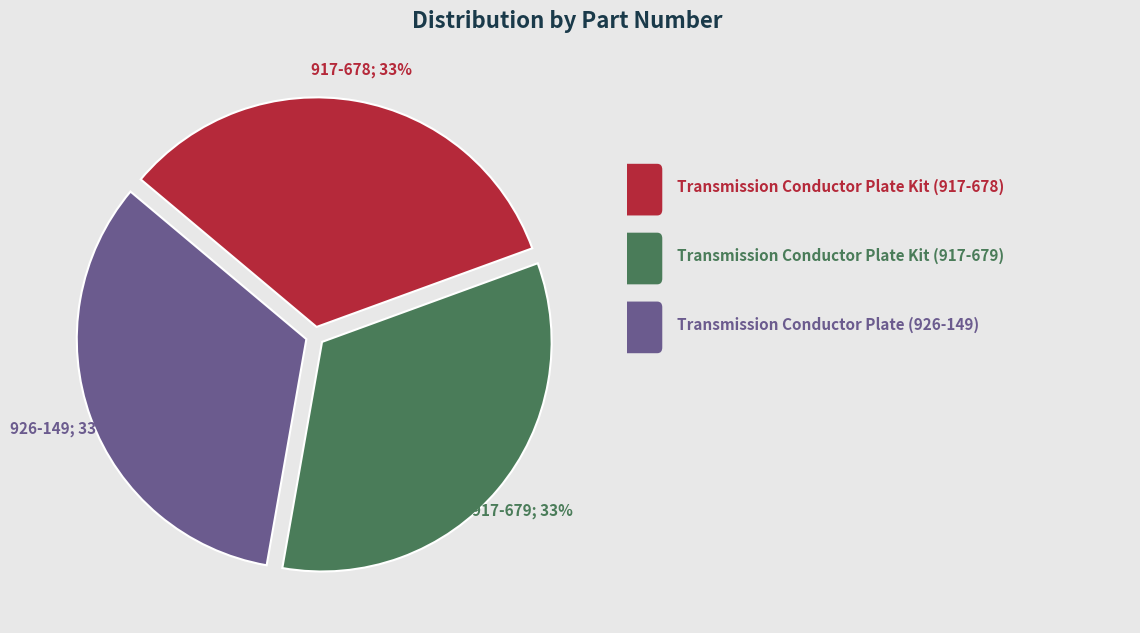

To the nearest percent, what is the average slice percentage?

33%